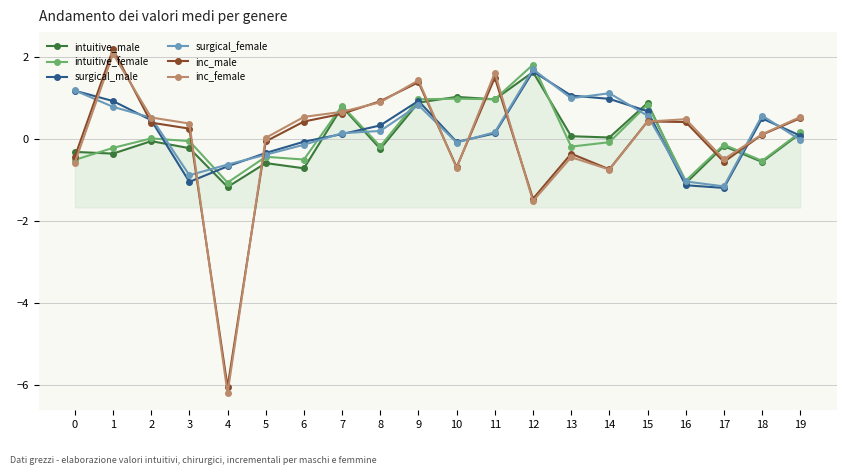

The surgical_male series shows 2.9 at 12. True or false?

False